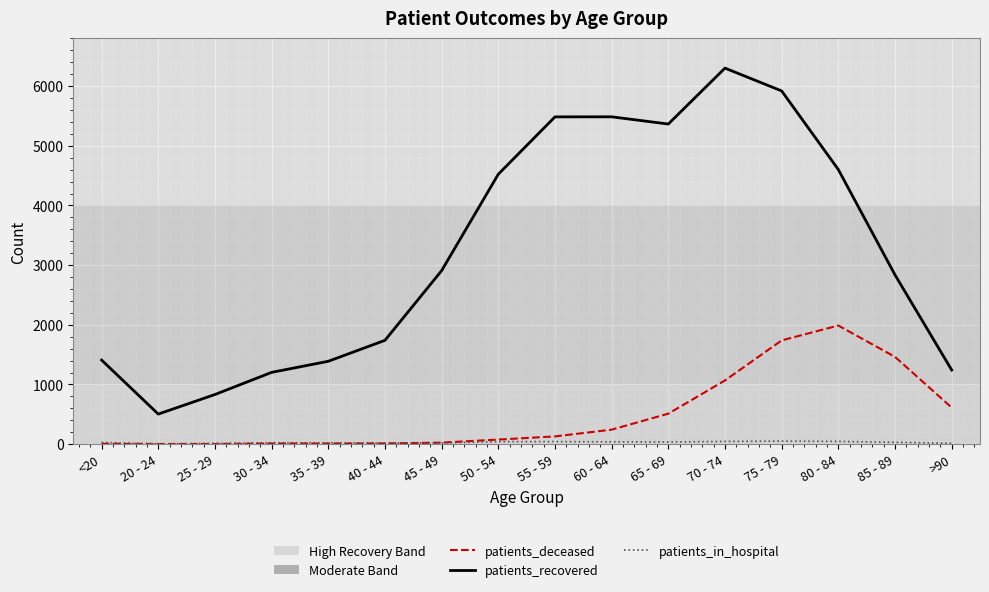

What is the minimum value for patients_recovered?

504